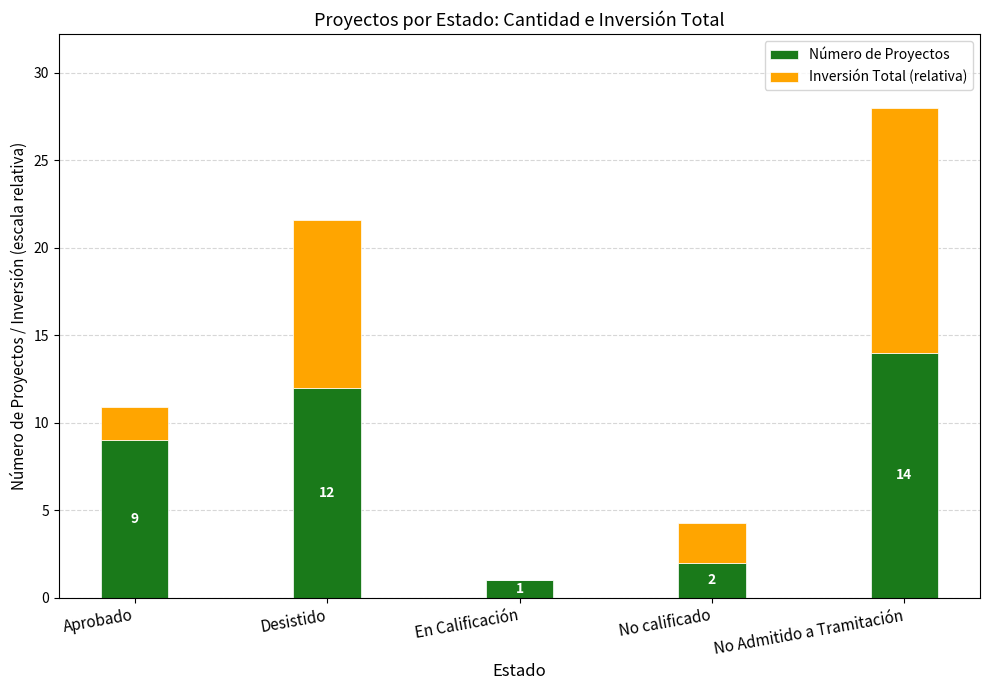

Are the bars grouped side by side (vs. stacked)?

No